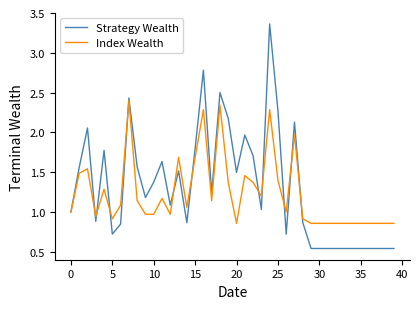

Which series has the widest spread of values?

Strategy Wealth